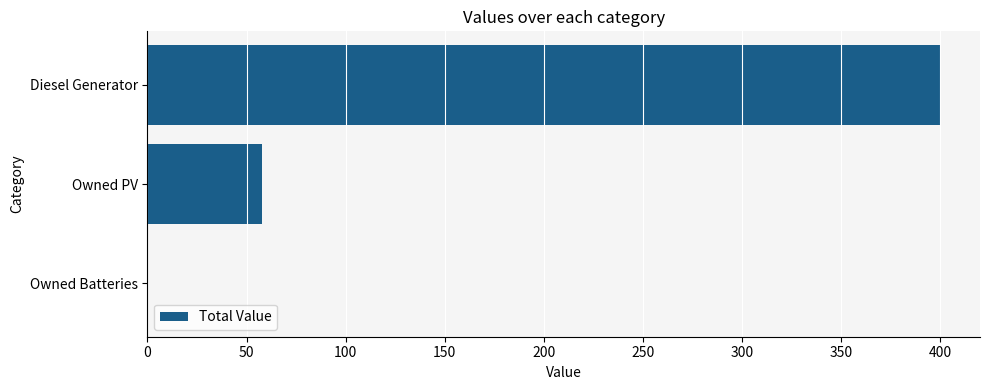

What is the greatest value displayed?

400